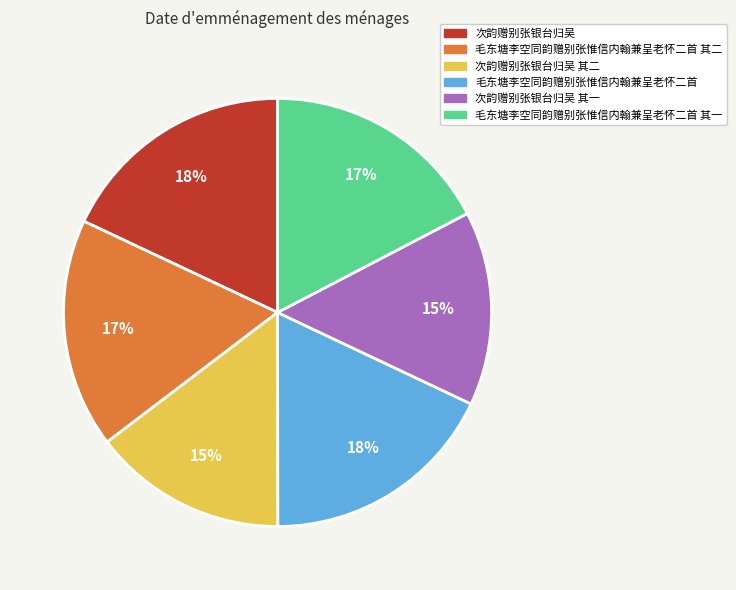

To the nearest percent, what is the average slice percentage?

17%